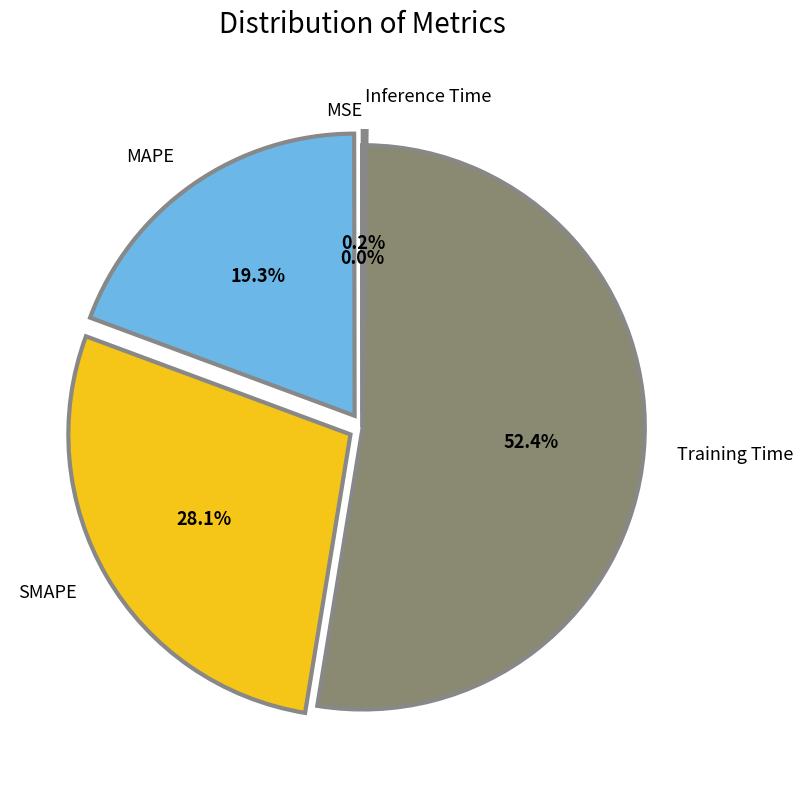

Which category has the biggest portion of the pie?

Training Time